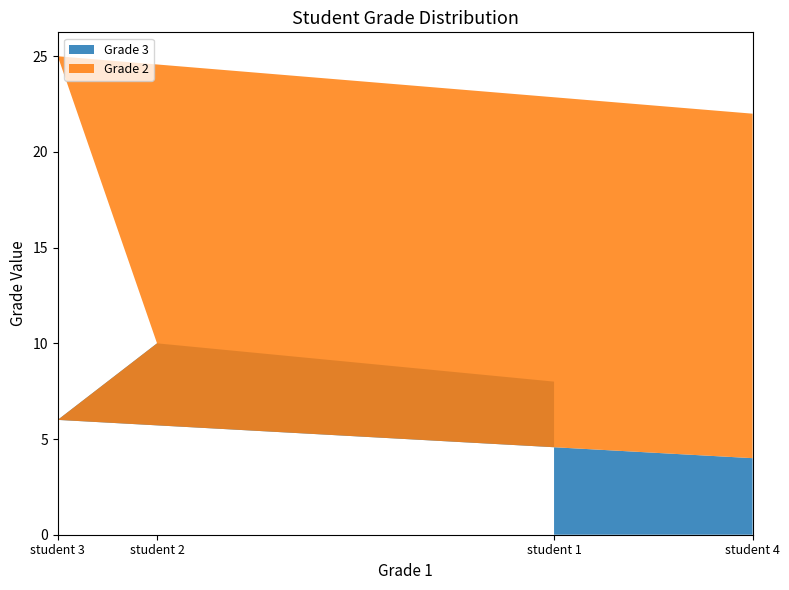

Reading left to right, what are the values for Grade 3?

student 3=6	student 2=10	student 1=8	student 4=4